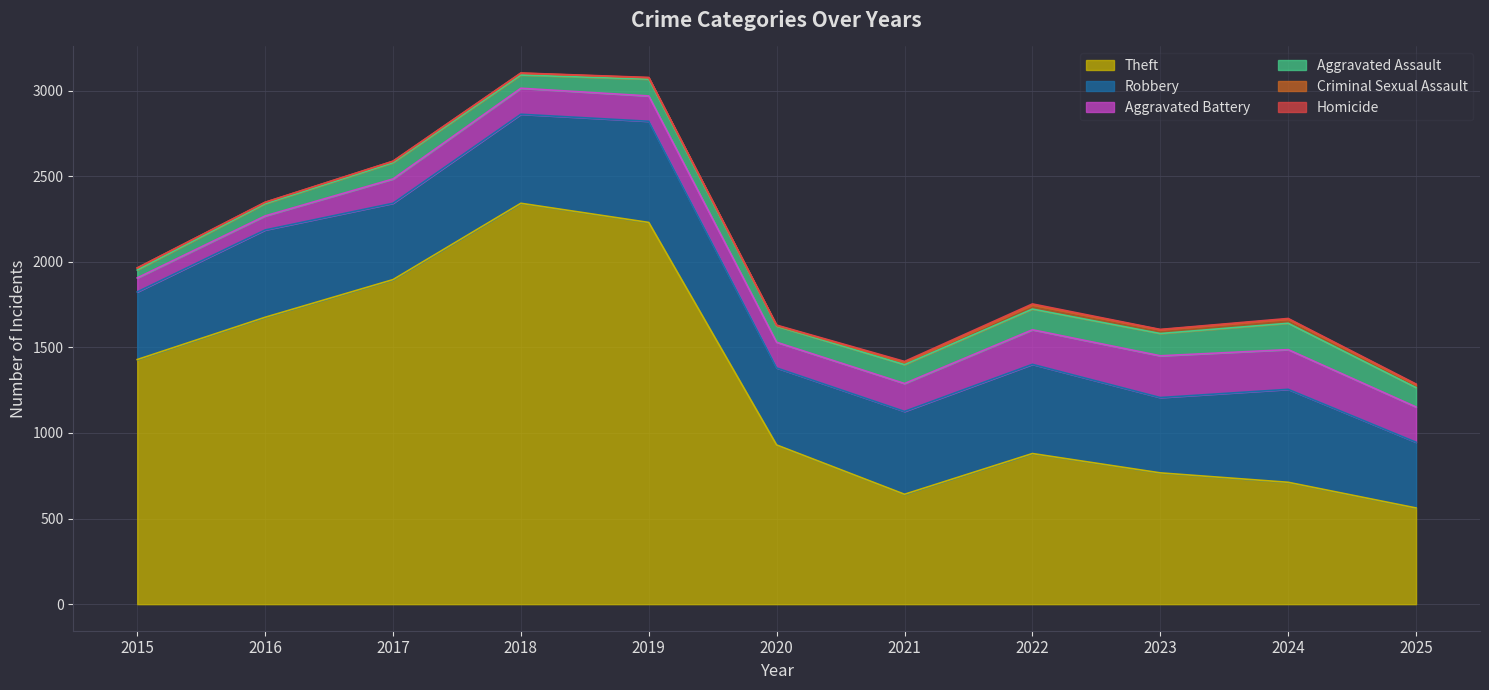

What is the spread (max minus min) of values at 2015?

1429